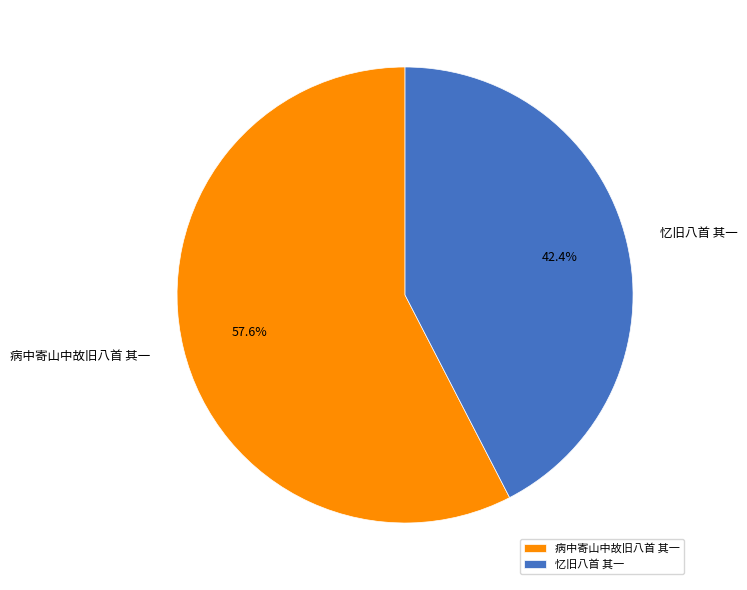

Is 忆旧八首 其一 the majority of the pie?

No